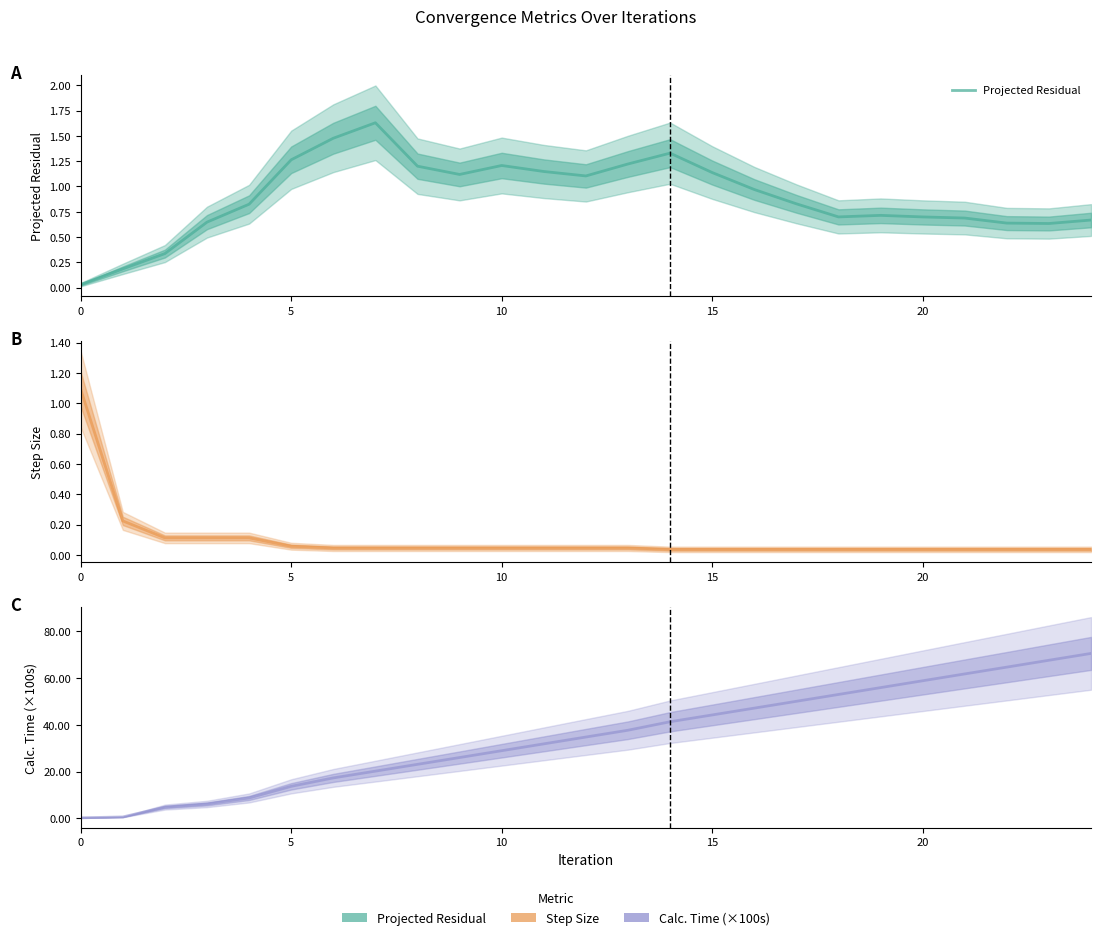

What is the spread (max minus min) of values at 14?

41.3